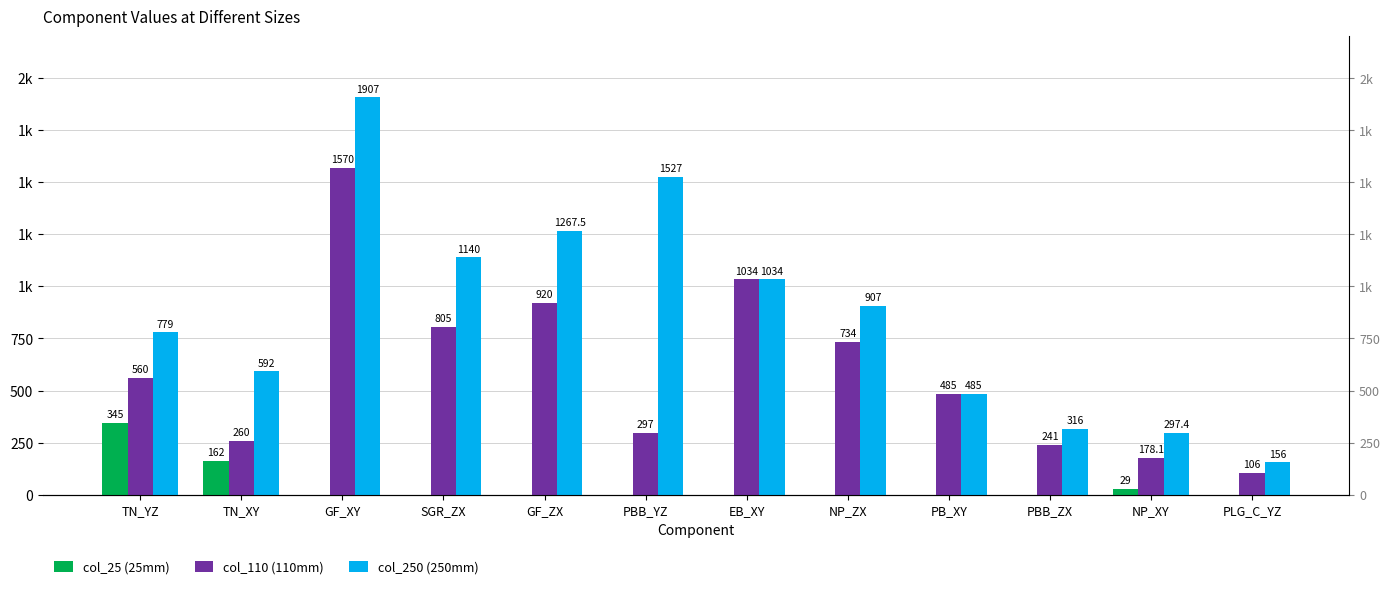

How many data points in col_250 (250mm) are less than 907?

6